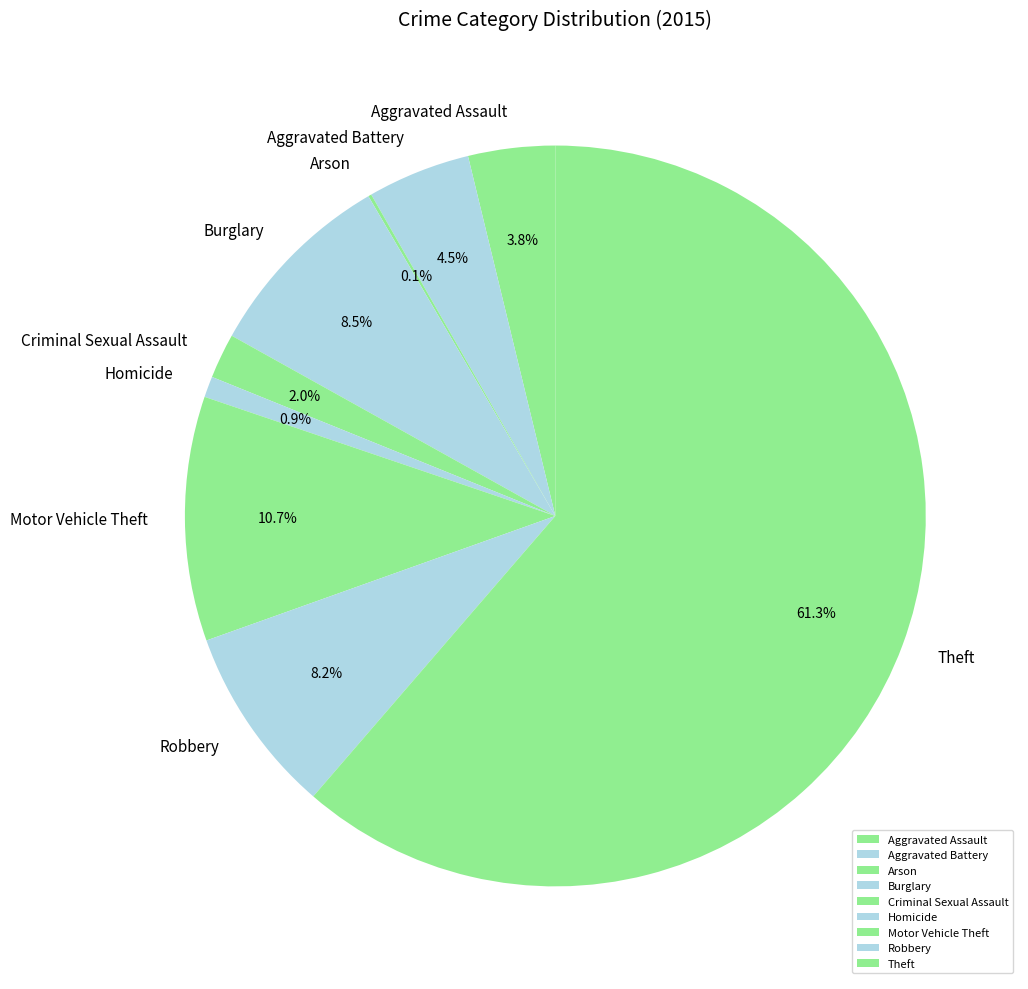

Which category has the biggest portion of the pie?

Theft